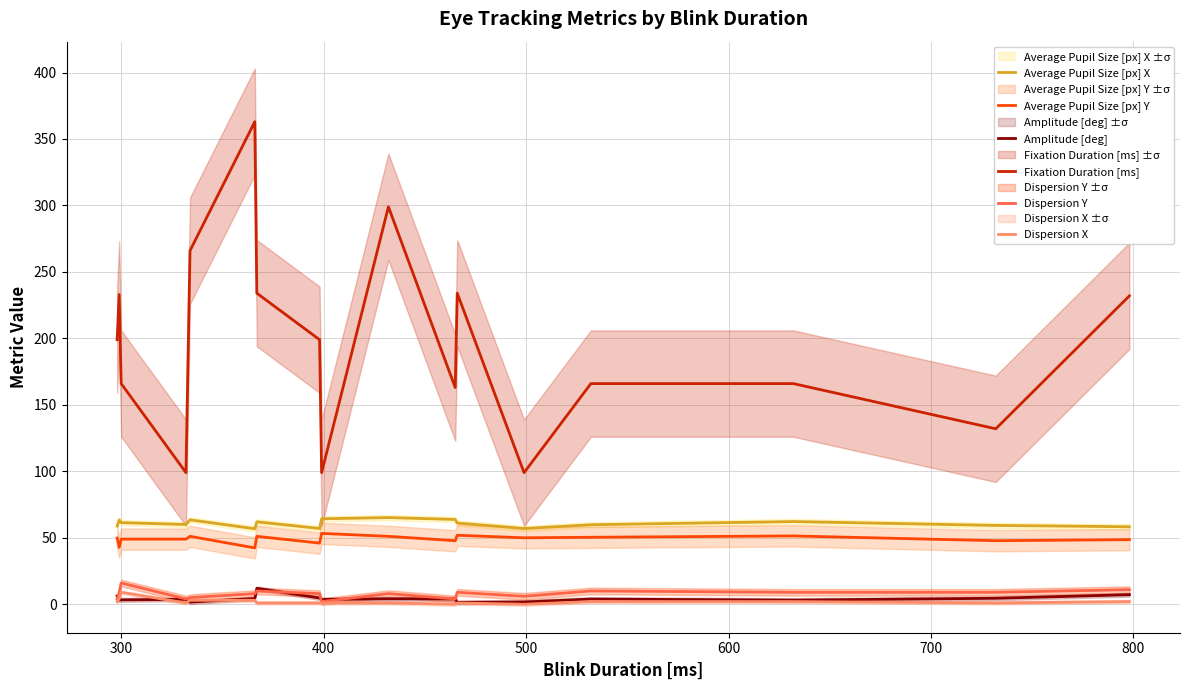

True or false: Fixation Duration [ms] and Amplitude [deg] intersect in this chart.

False